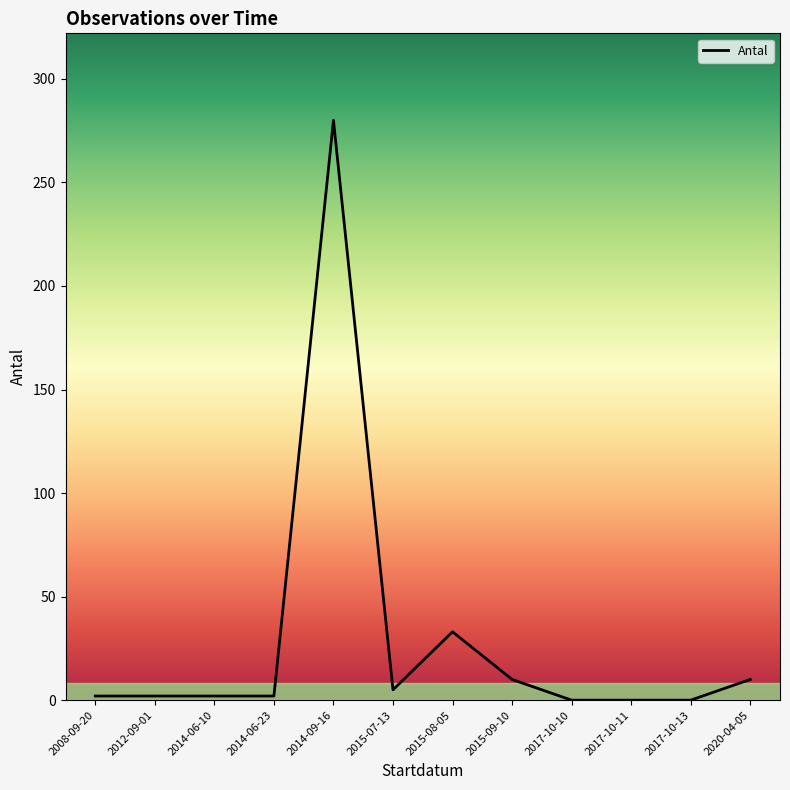

How many lines are shown in the chart?

1